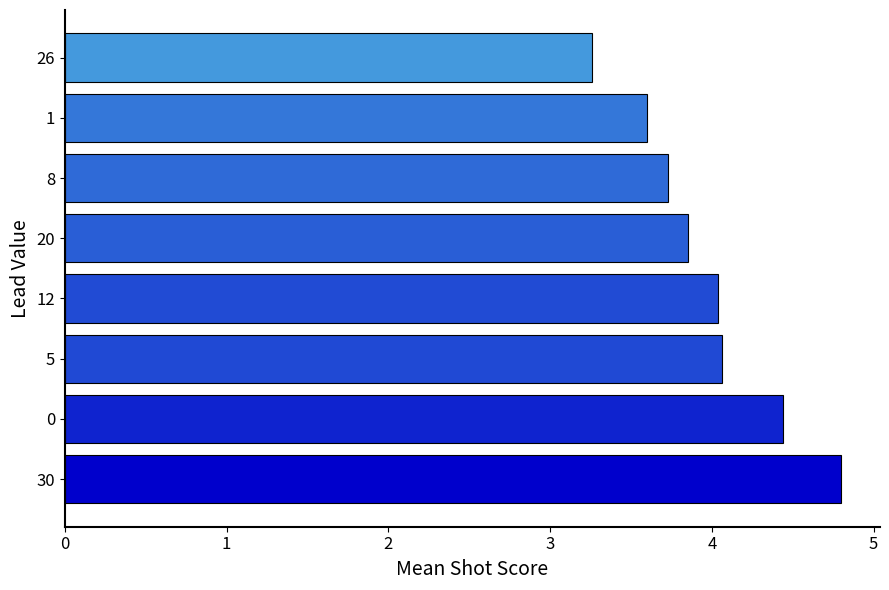

What is the average value?

4.0